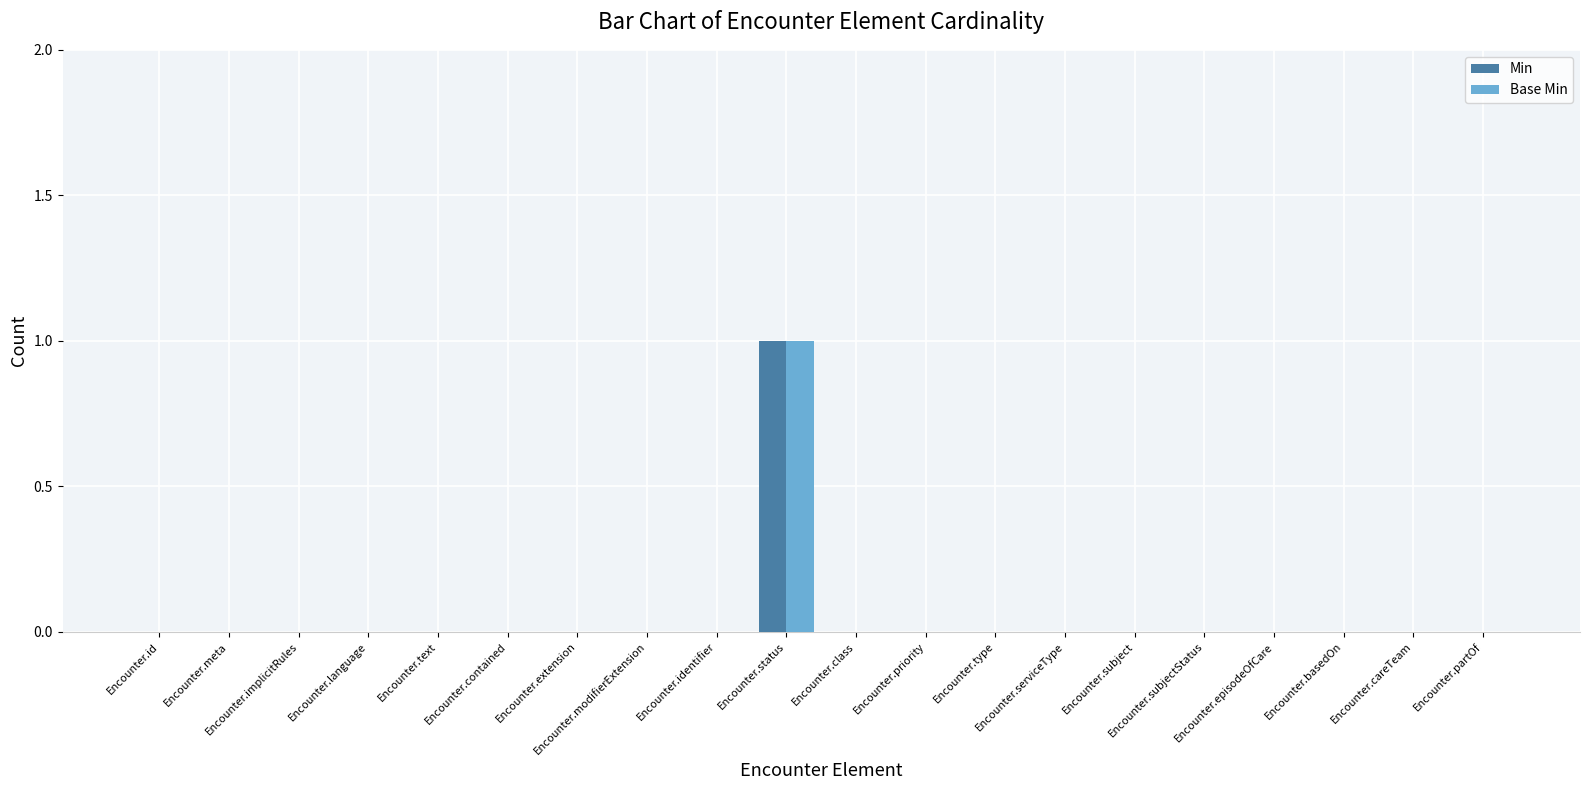

What are all the series names shown in the legend?

Min, Base Min